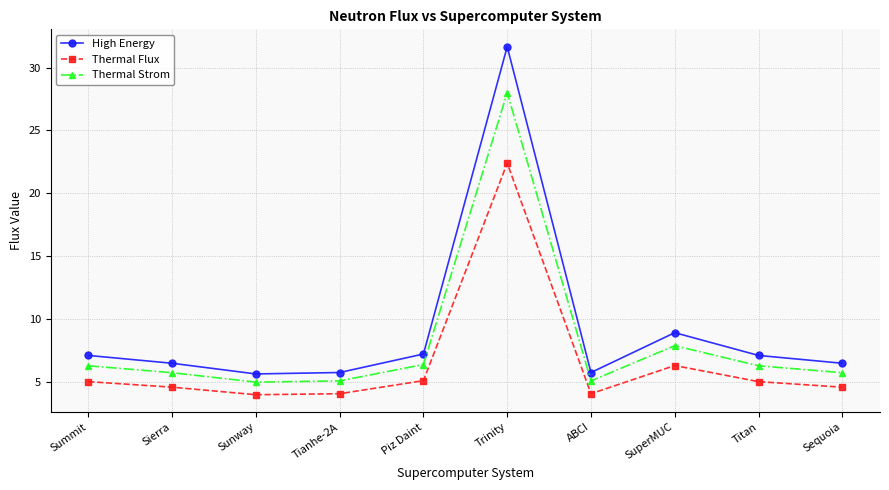

In High Energy, how many points are lower than both neighbors (excluding endpoints)?

2